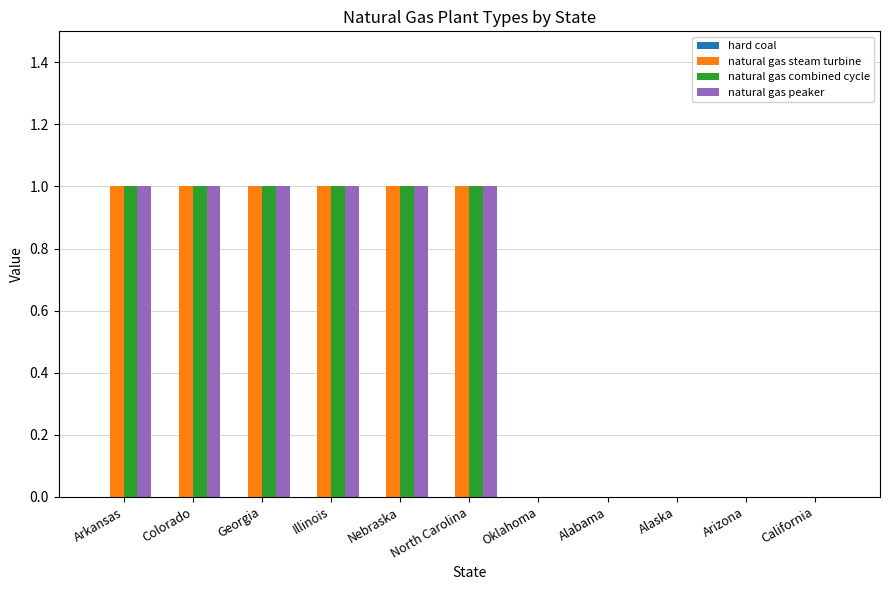

Is it true that natural gas steam turbine equals 1 at North Carolina?

True